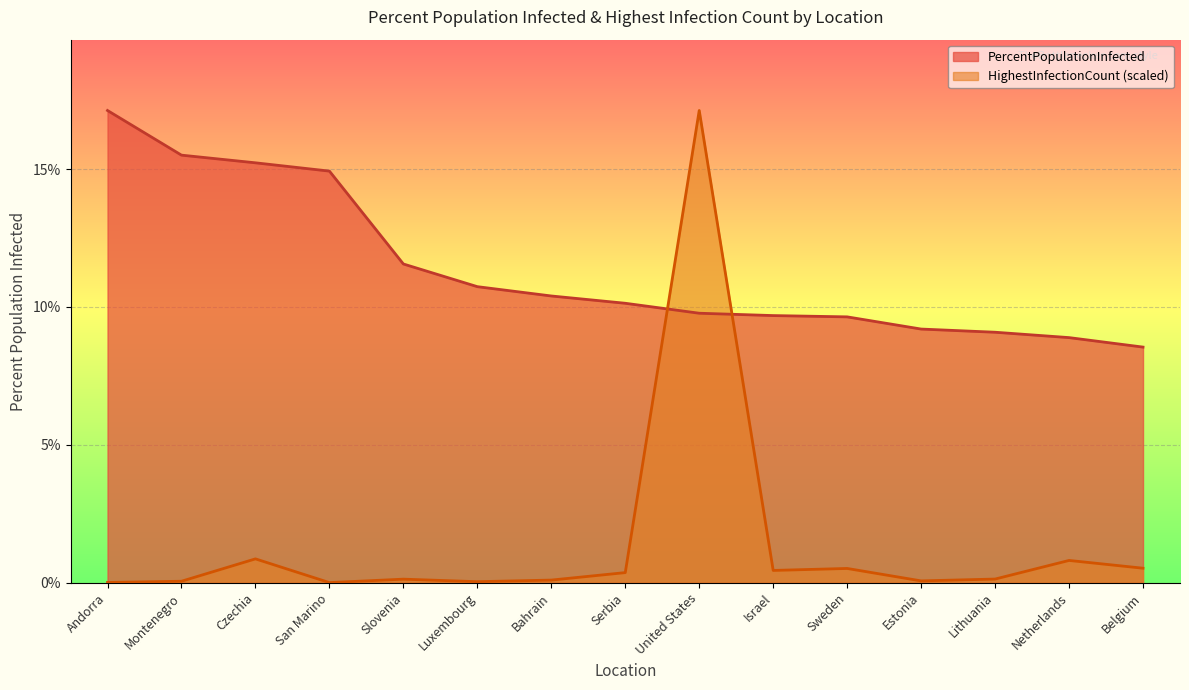

How many lines are shown in the chart?

2